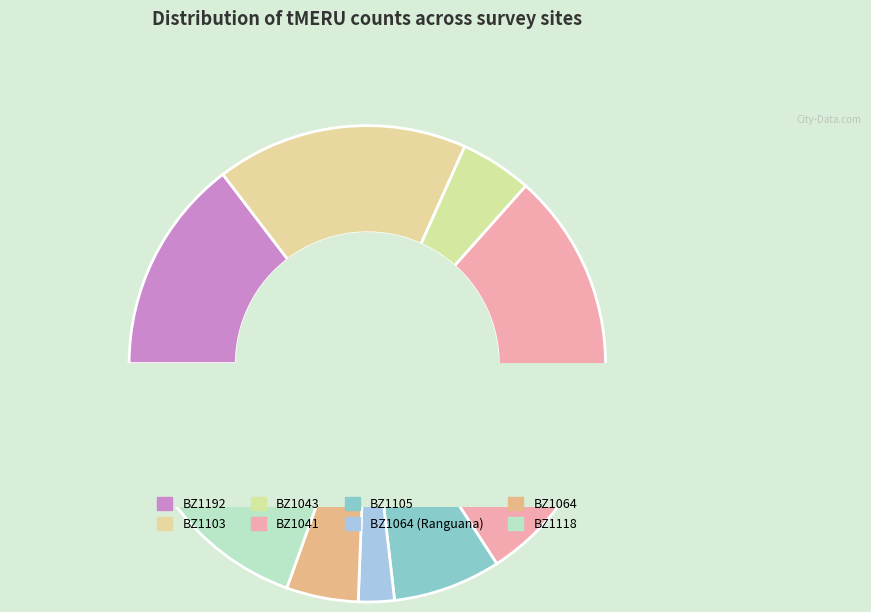

To the nearest percent, what percentage of the pie is BZ1118?

20%